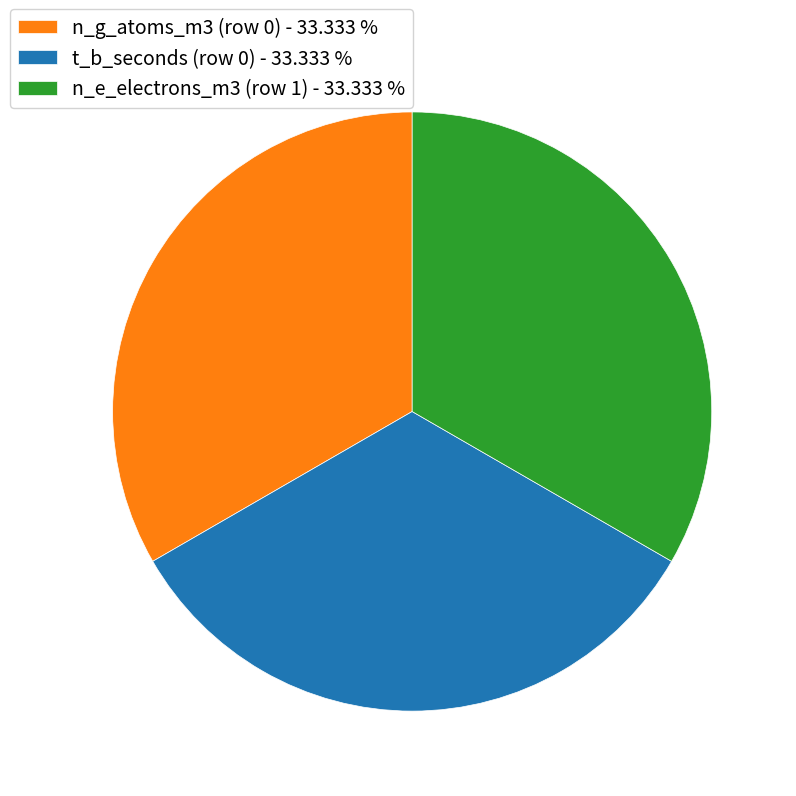

Does n_g_atoms_m3 (row 0) - 33.333 % represent more than half of the total?

No